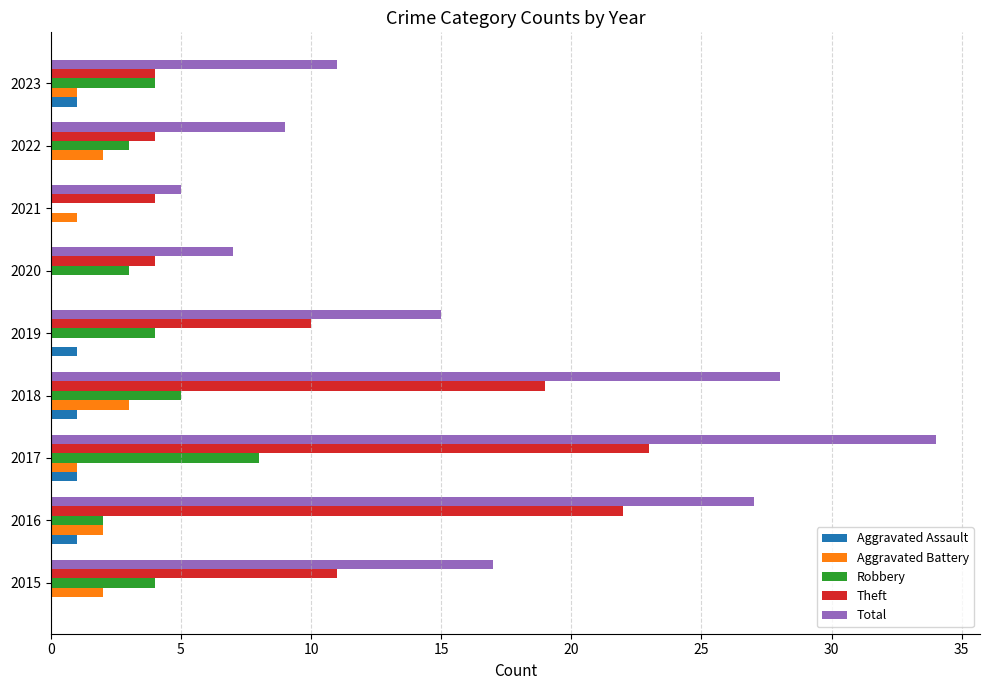

The value of Aggravated Assault at 2022 is 0. True or false?

True